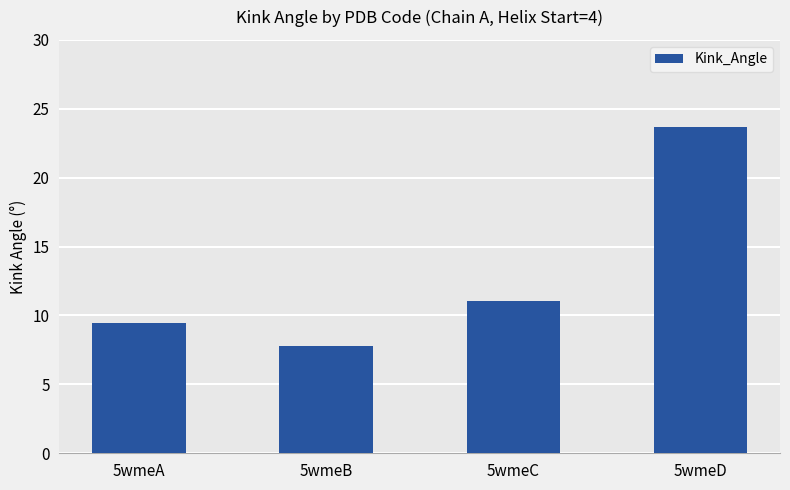

Are the bars grouped side by side (vs. stacked)?

No